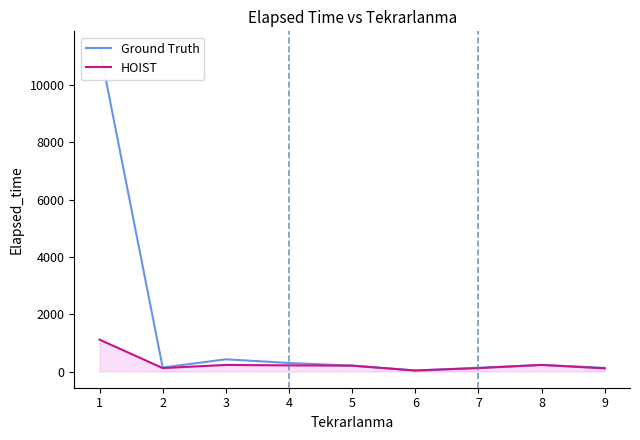

The HOIST series shows 1112.5 at 1. True or false?

True